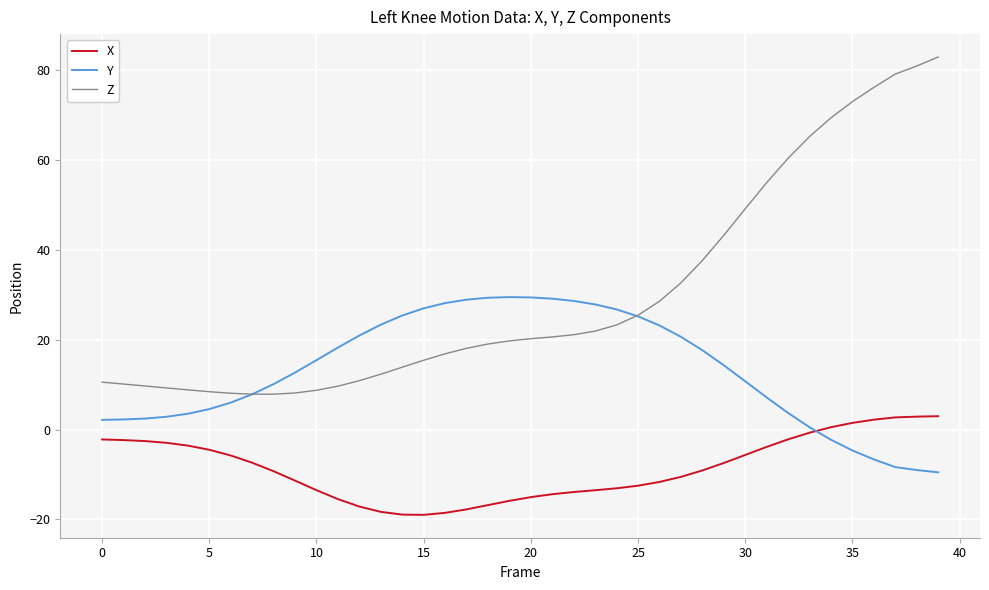

Which series has the widest spread of values?

Z